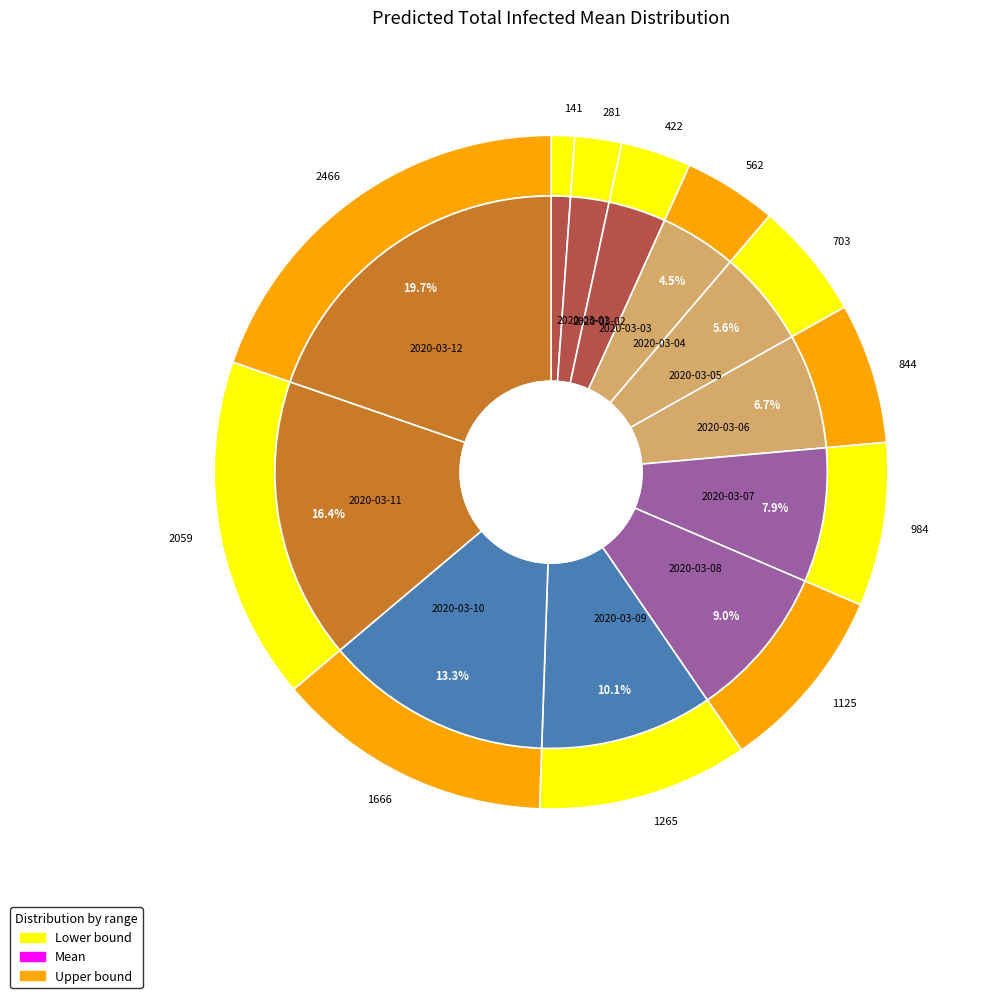

How many slices are in this pie chart?

12